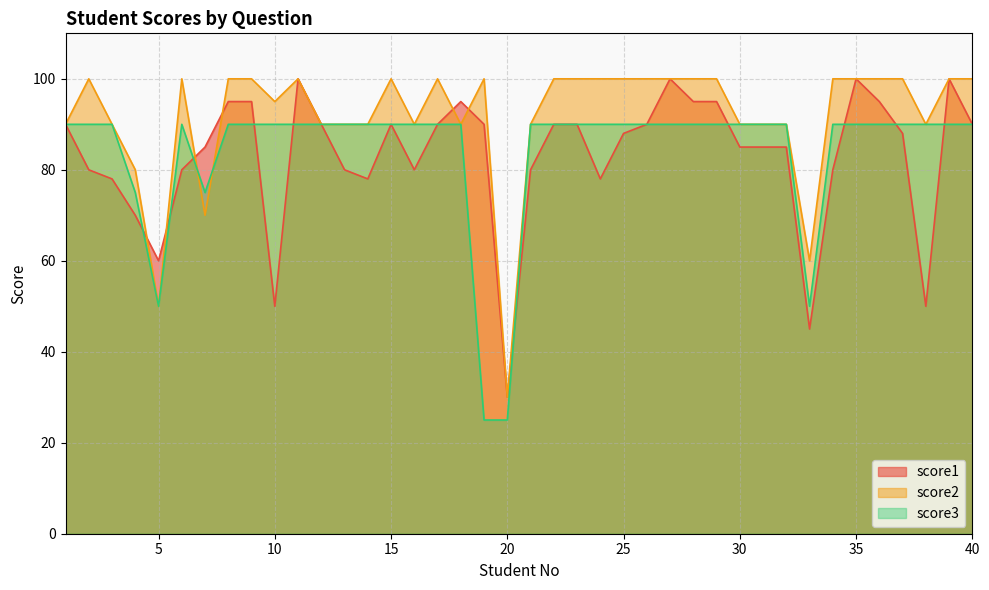

How many intersections are there between score3 and score2?

2